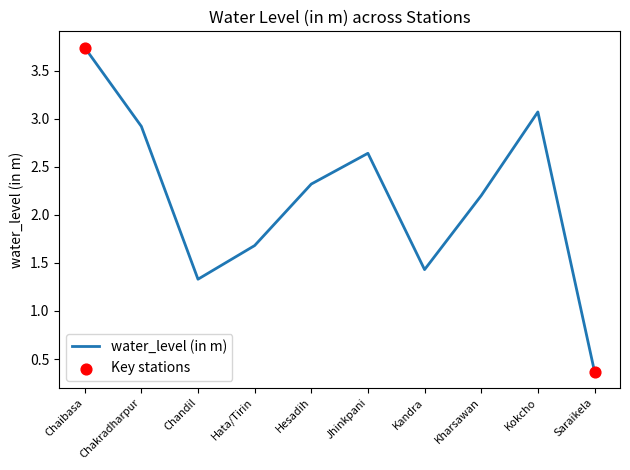

What is the ratio of the value at Chandil to the value at Hesadih?

0.6